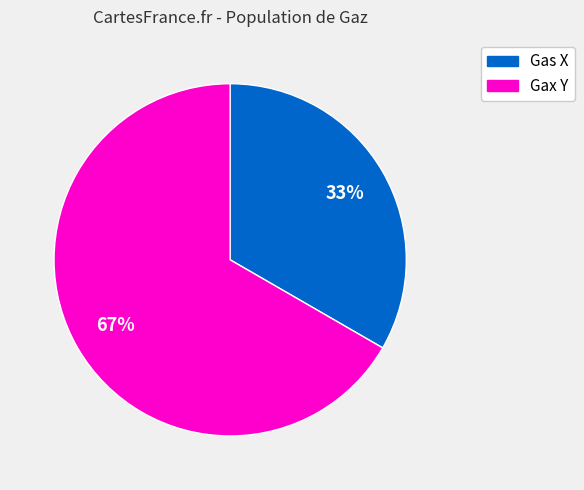

To the nearest percent, what is the average slice percentage?

50%